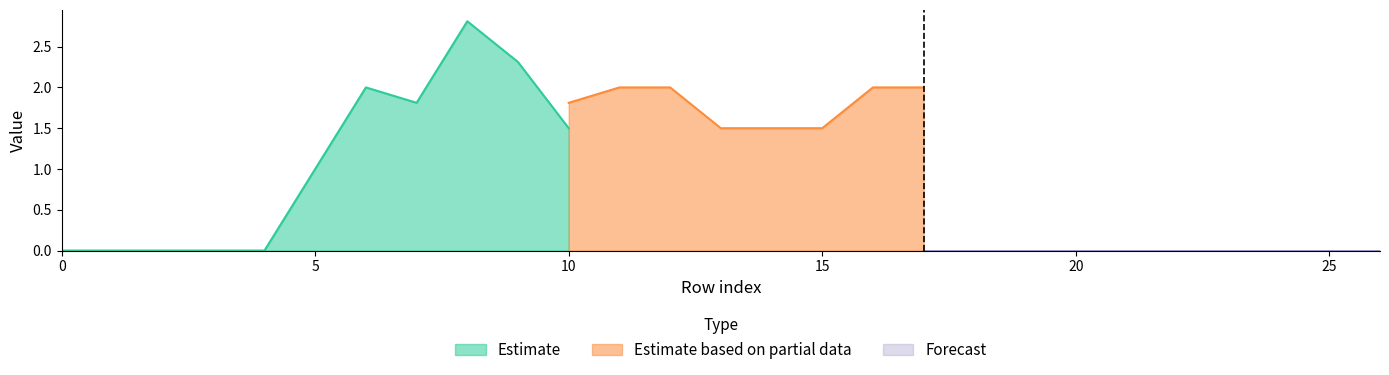

True or false: Estimate has a value of 0.0 at 0.

True